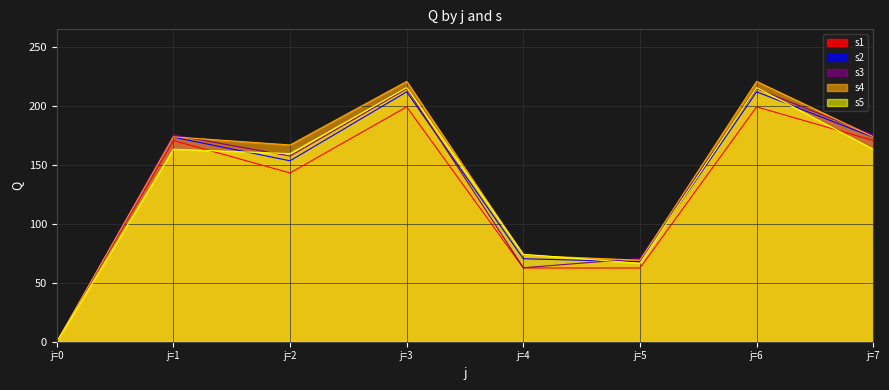

How many lines are shown in the chart?

5